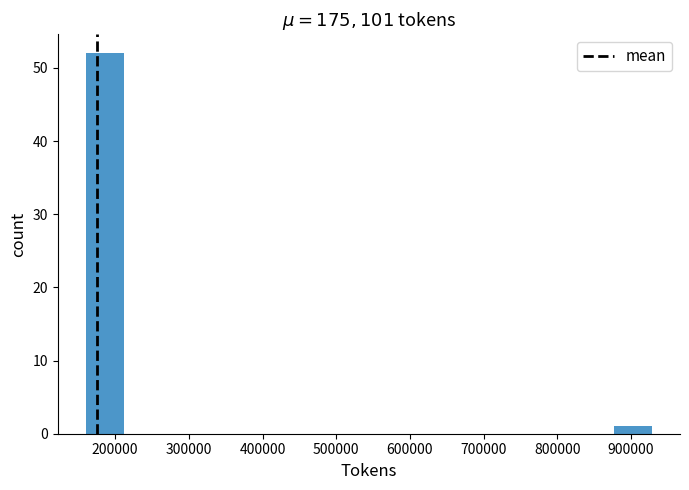

Reading left to right, transcribe this chart: for each bar, give the range it covers on the x-axis and its height. Neither the bar edges nor the heights are printed on the chart, so give them approximately, as read against the axes.

160000 to 210000: 52
210000 to 260000: 0
260000 to 310000: 0
310000 to 370000: 0
370000 to 420000: 0
420000 to 470000: 0
470000 to 520000: 0
520000 to 570000: 0
570000 to 620000: 0
620000 to 670000: 0
670000 to 720000: 0
720000 to 770000: 0
770000 to 830000: 0
830000 to 880000: 0
880000 to 930000: 1